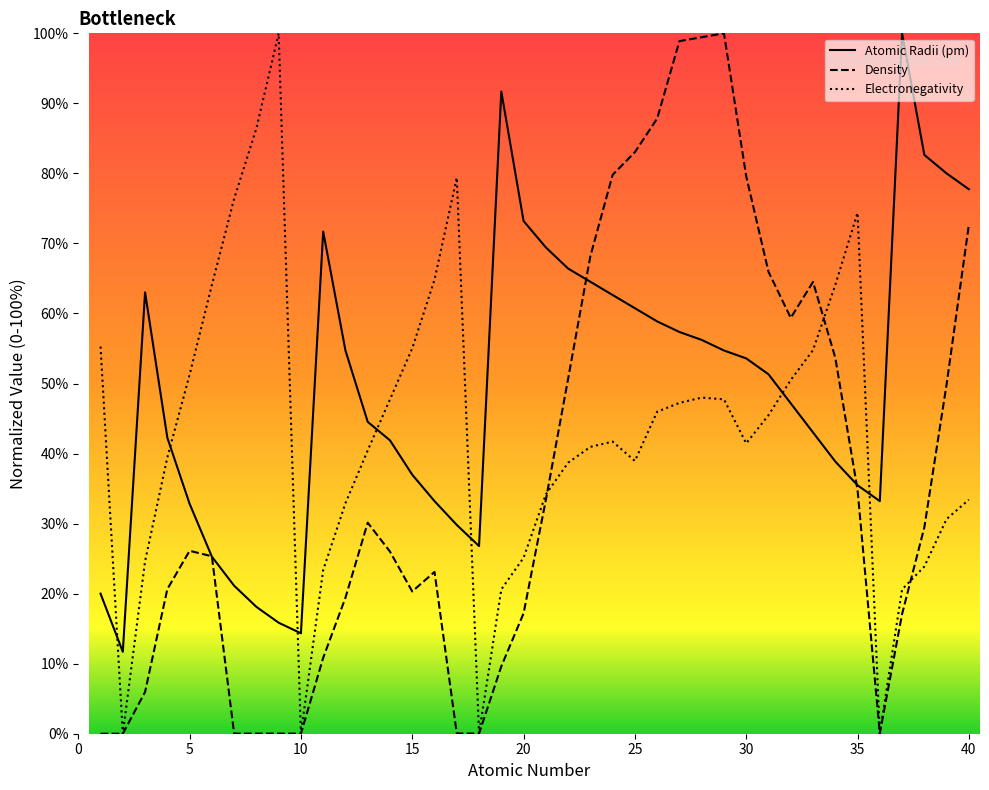

At how many categories does at least one series exceed 91?

6